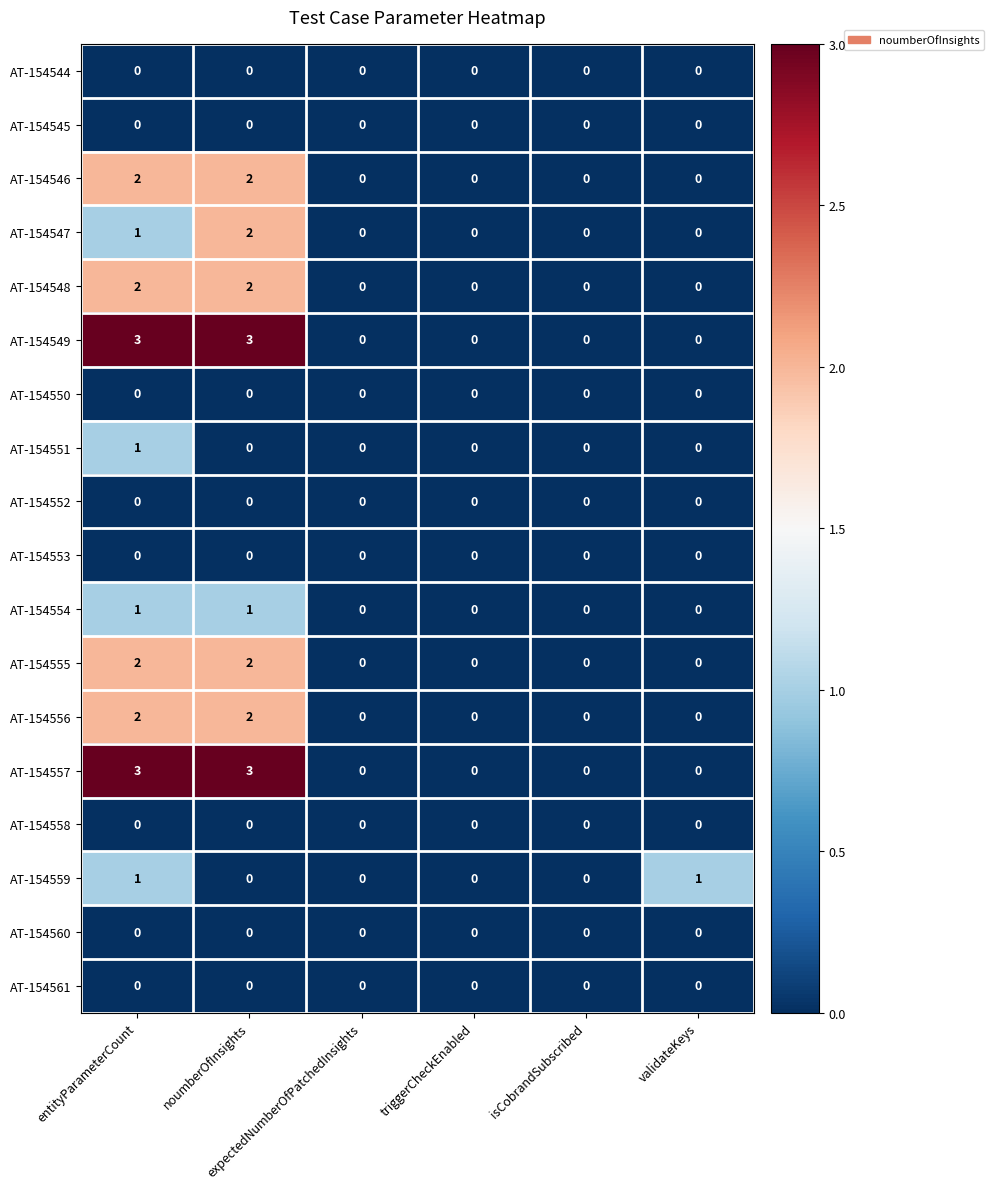

Count the AT-154547 values in the range 0 to 1.

5